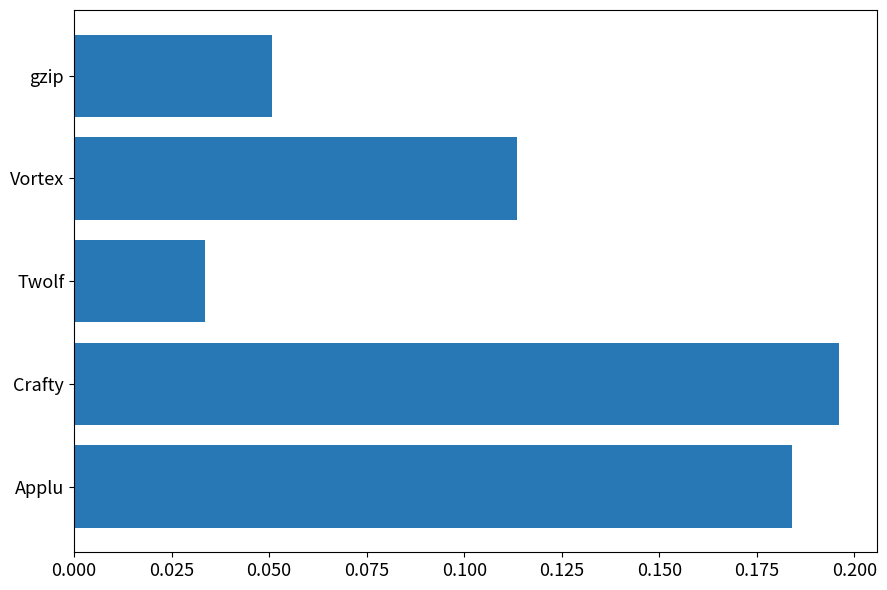

Which label corresponds to the largest value in the chart?

Crafty